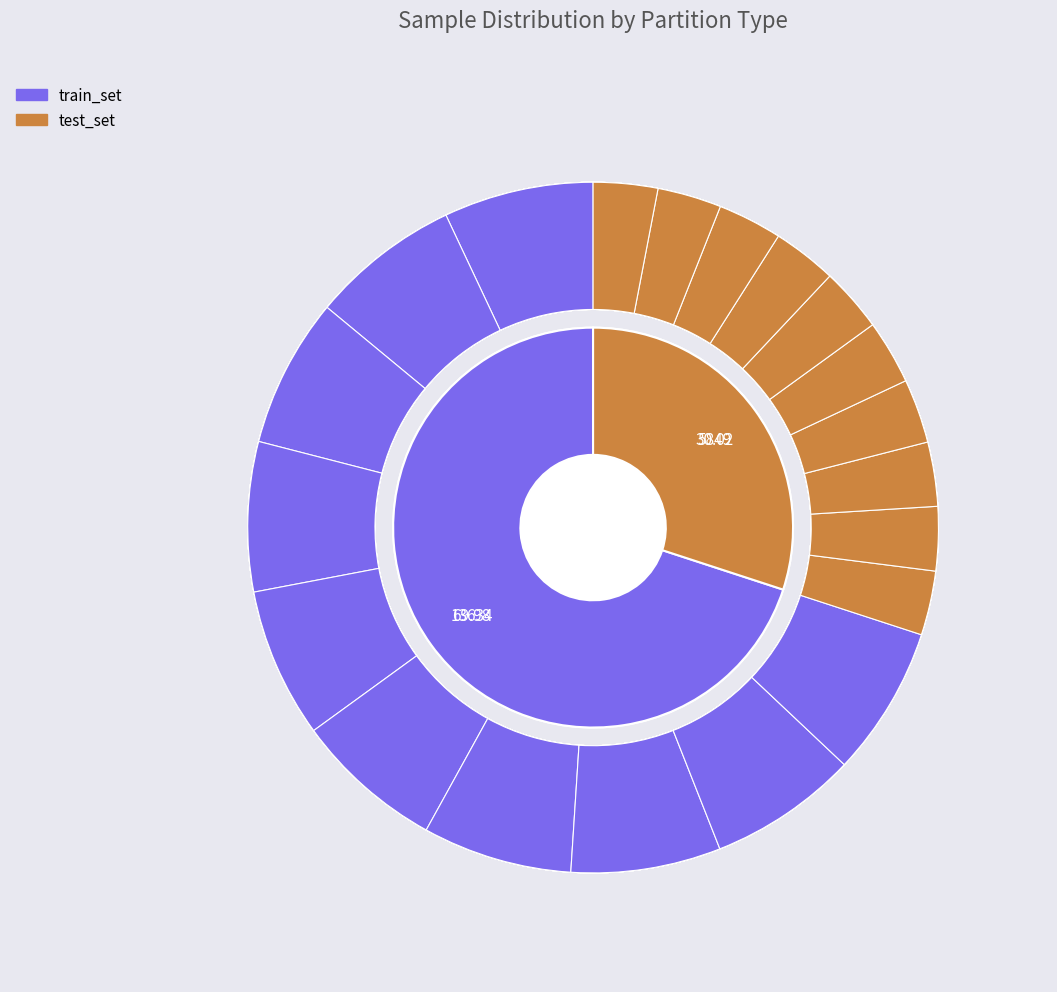

What percentage do client_5 and client_2 together represent?

20.0%